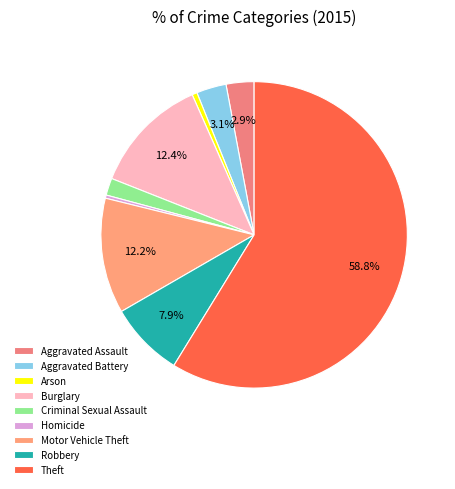

Count the number of slices in the pie.

9